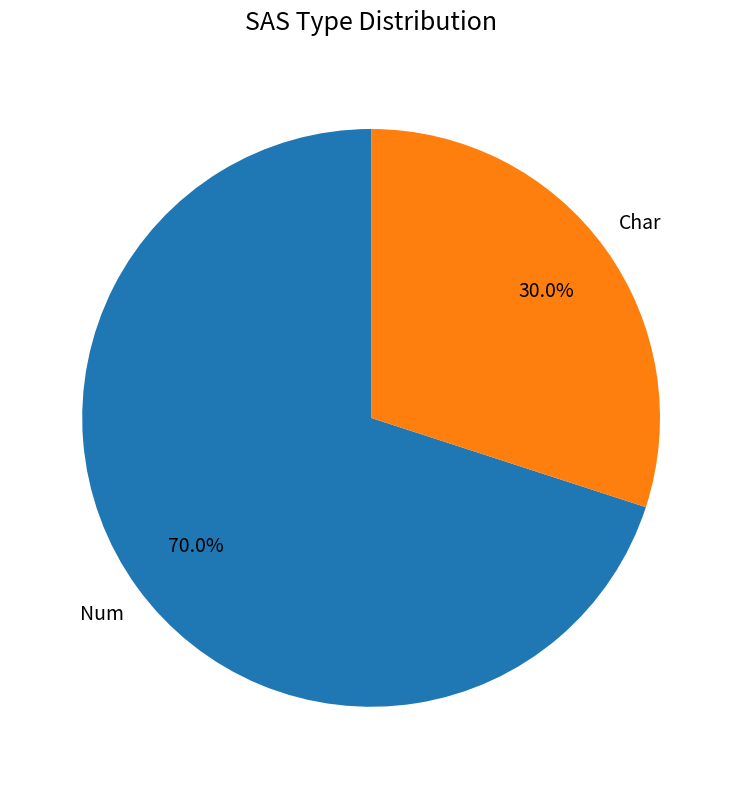

Which category accounts for the majority?

Num